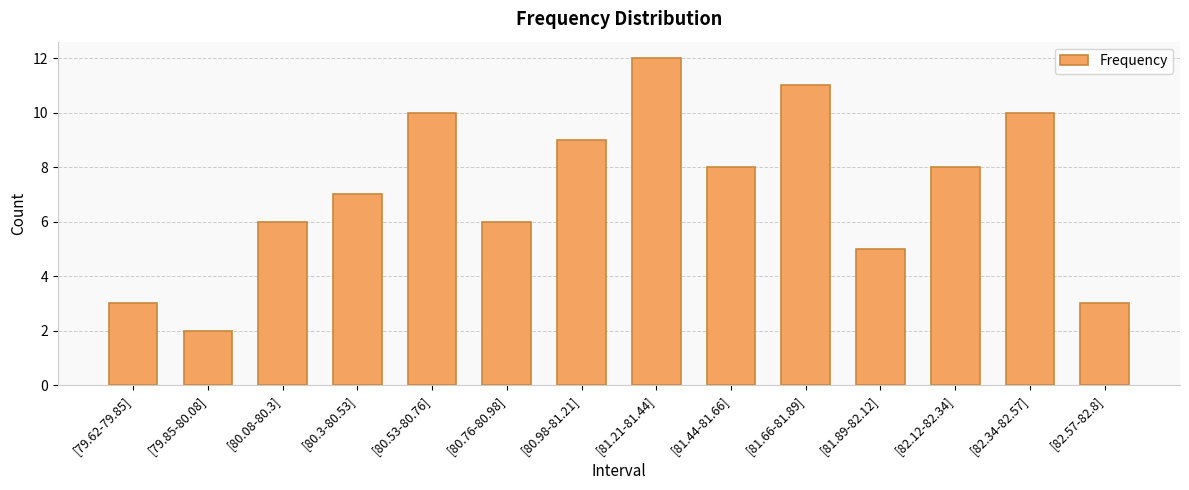

Is it true that the value at [80.53-80.76] is 10?

True